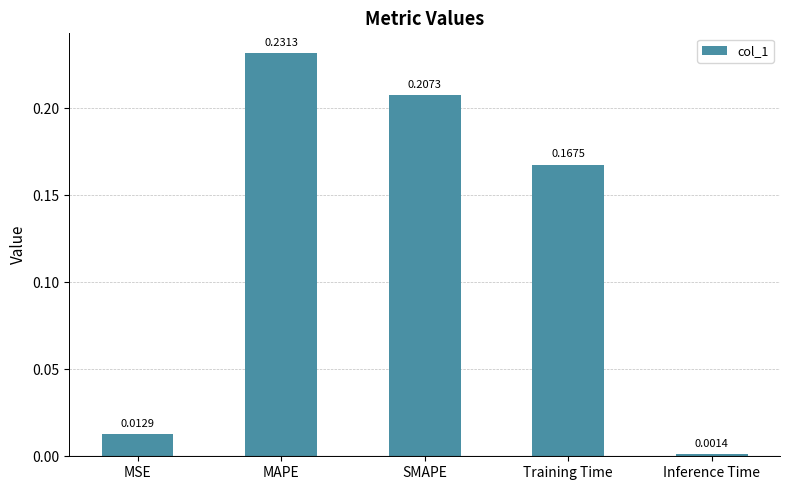

Where is the data nearest to the value 0?

Inference Time